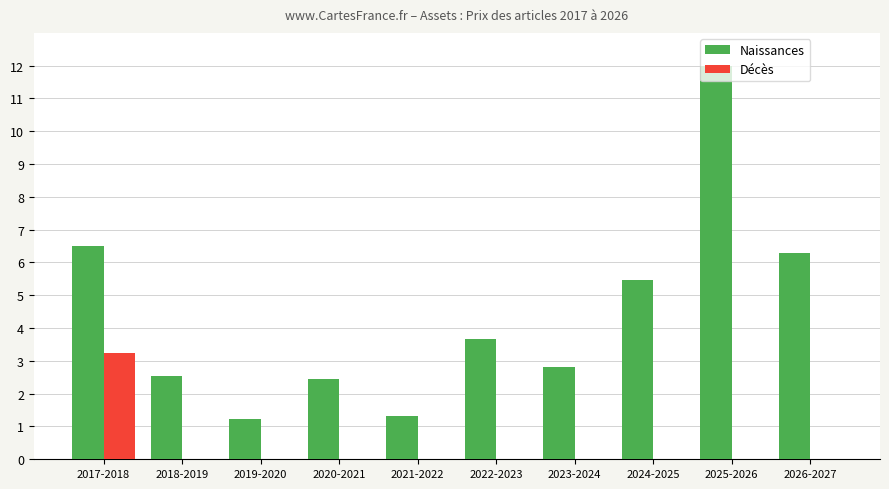

What is the highest value of the Décès series?

3.2